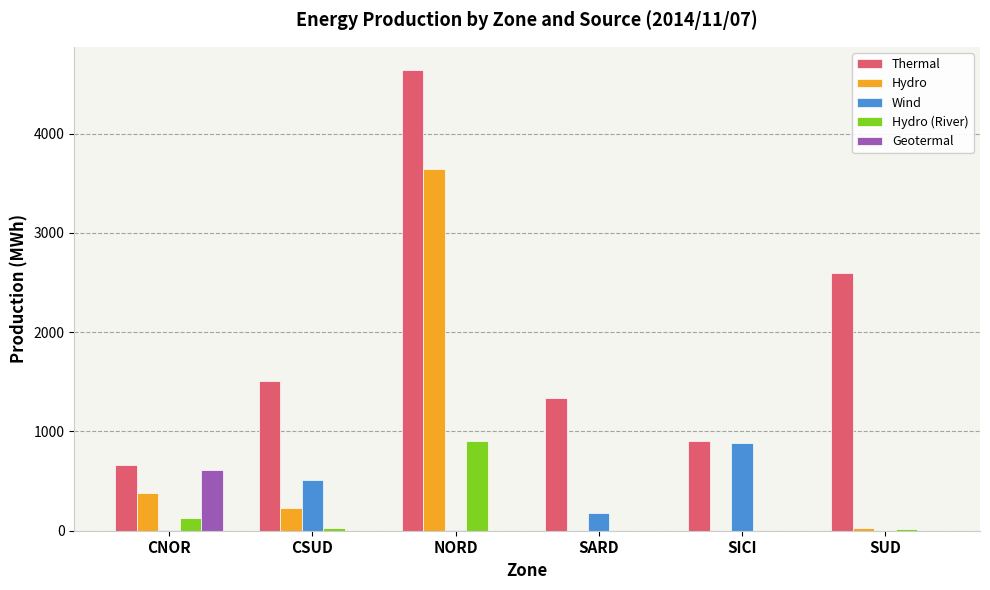

What is the sum of all Geotermal values?

611